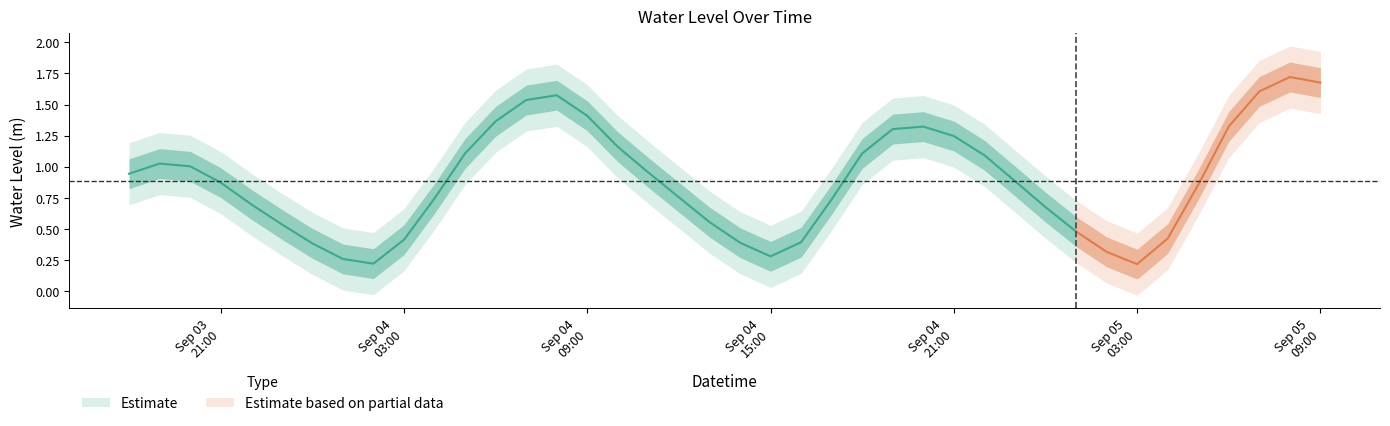

Where is the data nearest to the value 0?

2025-09-05 03:00:00